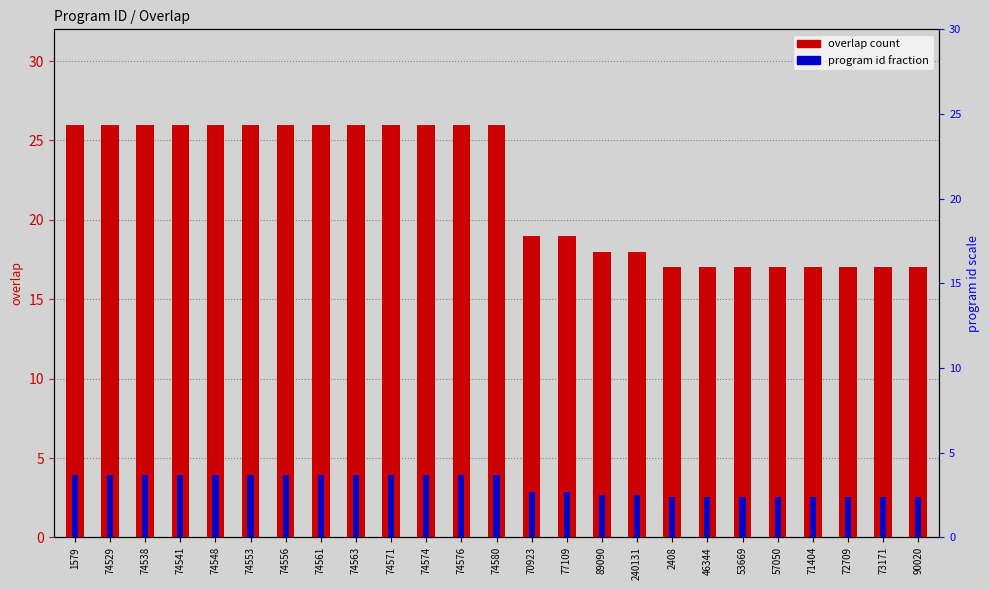

Rank the series at 77109 from lowest to highest value.

program id fraction, overlap count